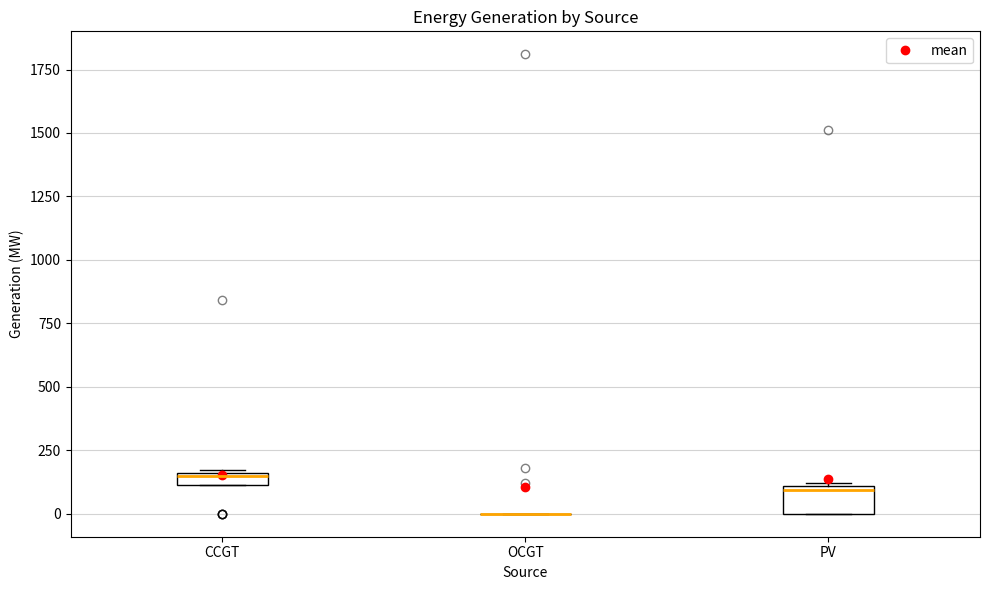

Which box is the tallest, from its lower edge to its upper edge?

PV